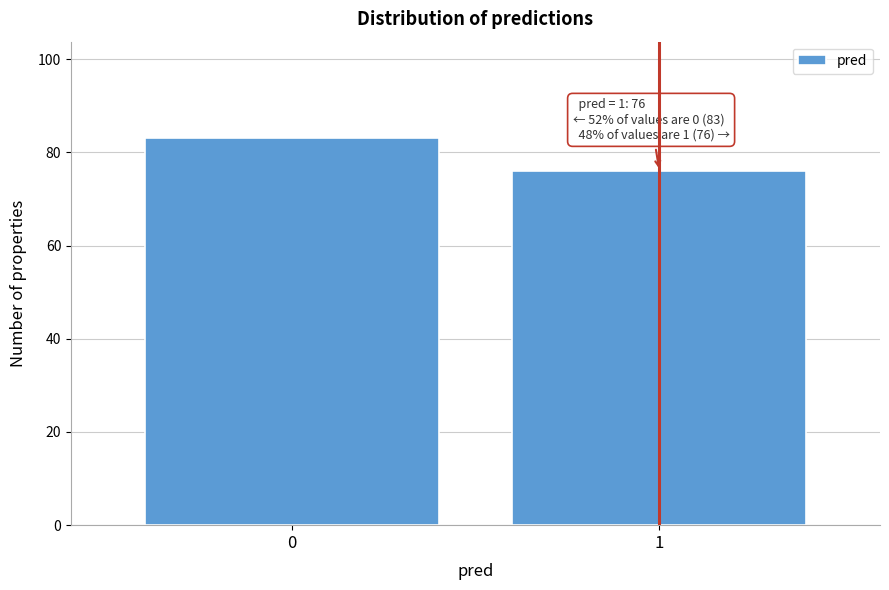

Reading left to right, list all the values displayed in this chart.

83	76